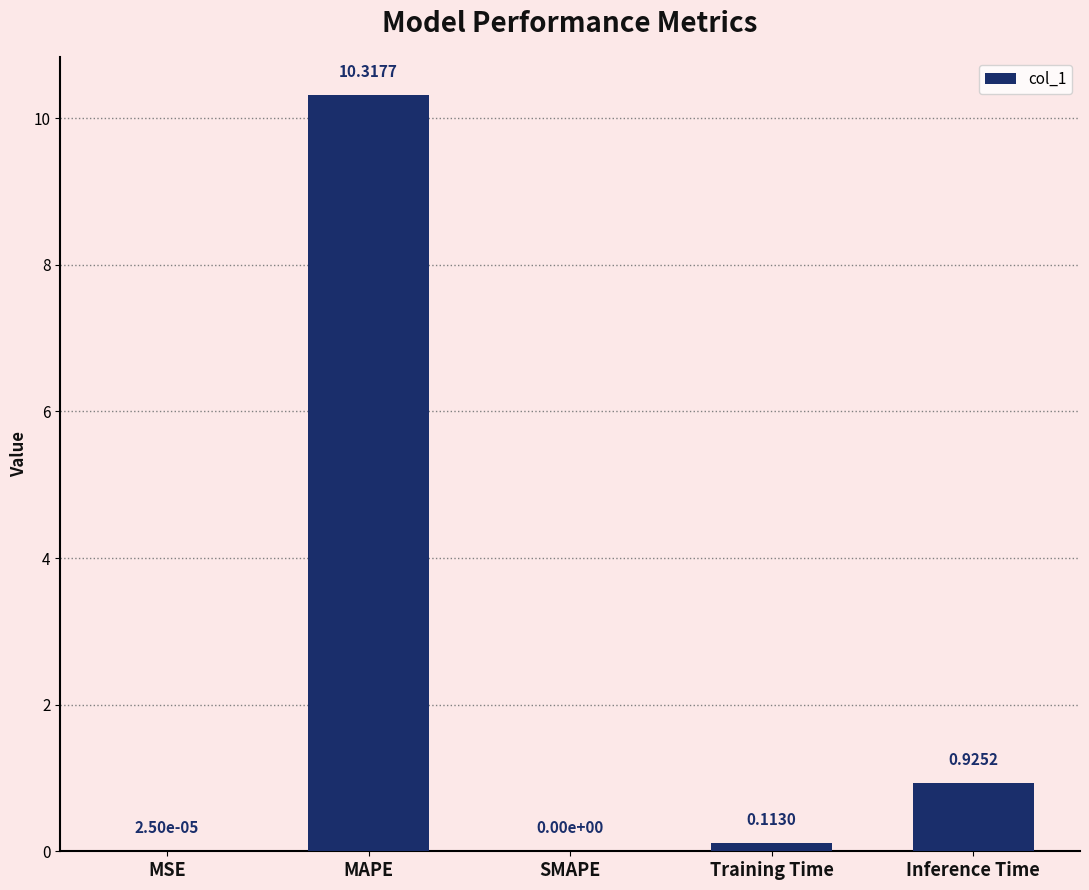

The chart shows a value of 14.2 at MAPE. True or false?

False